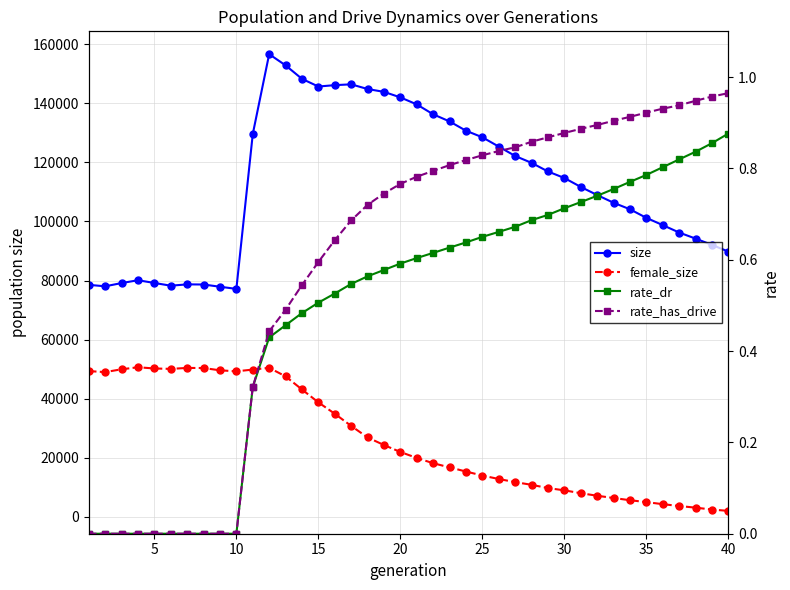

True or false: rate_has_drive has more than 2 points higher than both neighbors.

False